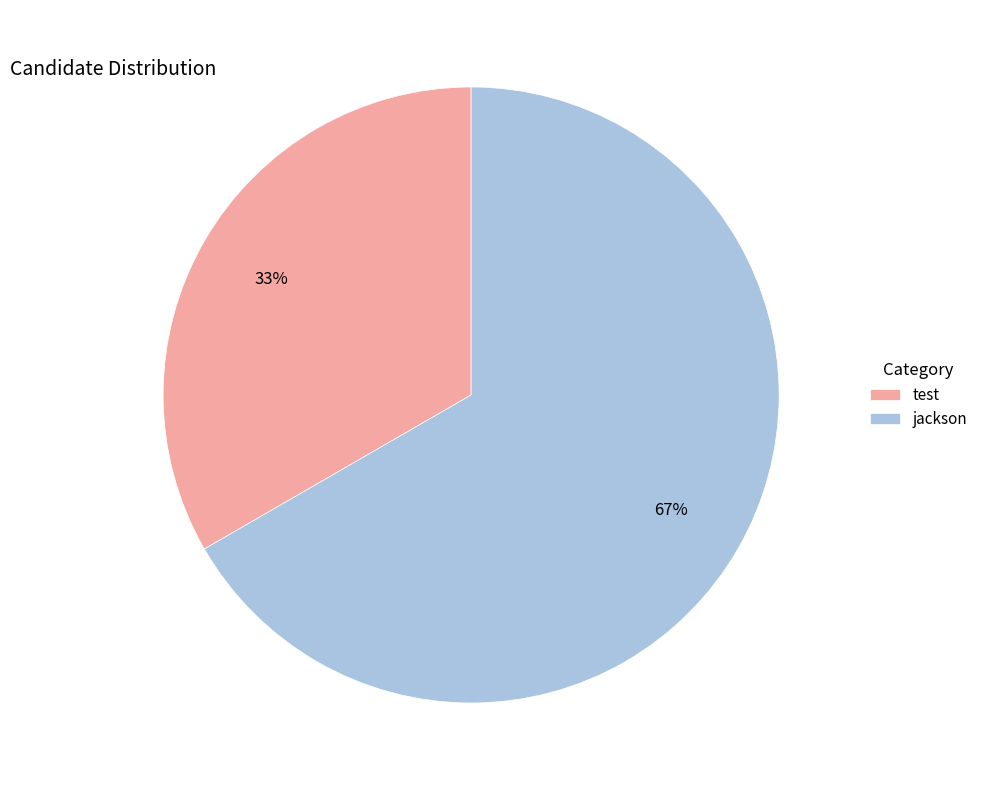

How many slices are in this pie chart?

2